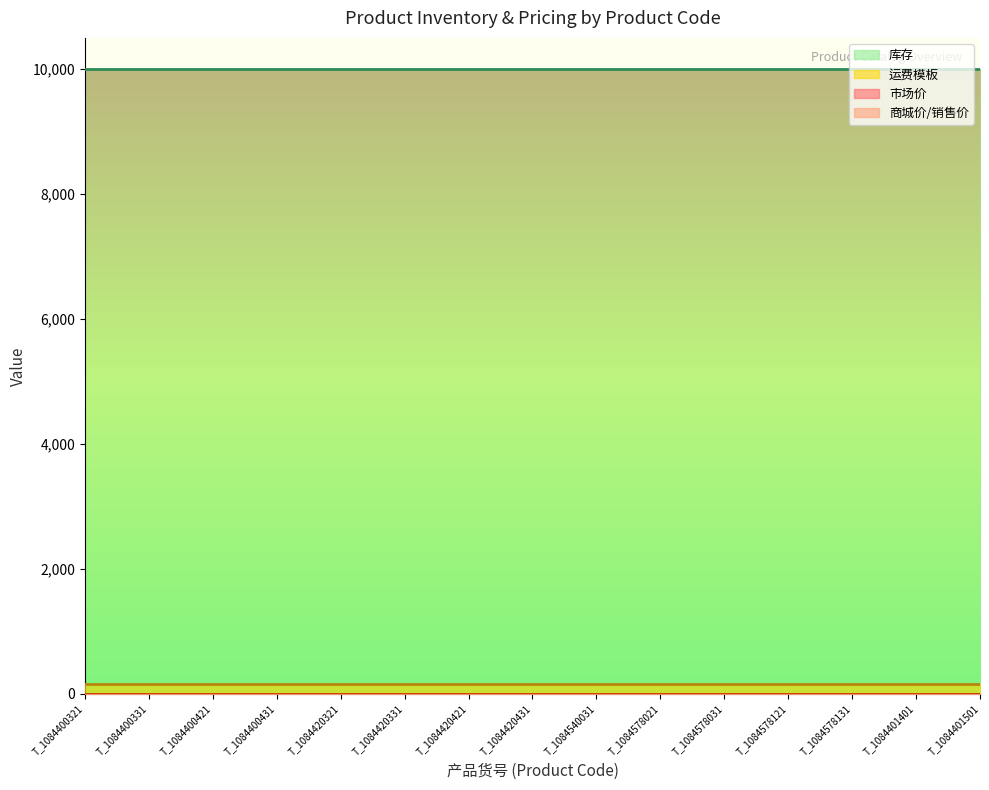

True or false: 运费模板 and 商城价/销售价 cross at least once.

False